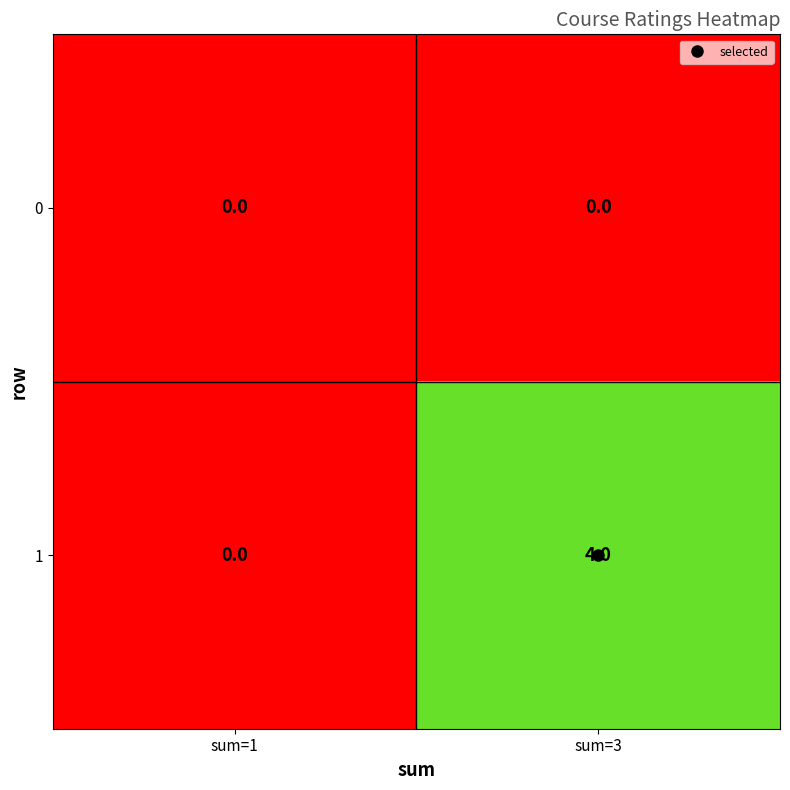

Which category has the highest value in the 1 series?

sum=3